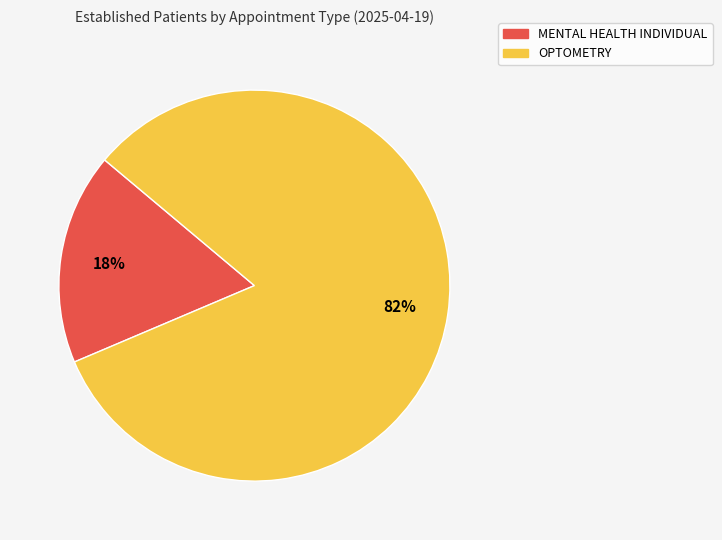

Rank the categories by value from highest to lowest.

OPTOMETRY, MENTAL HEALTH INDIVIDUAL